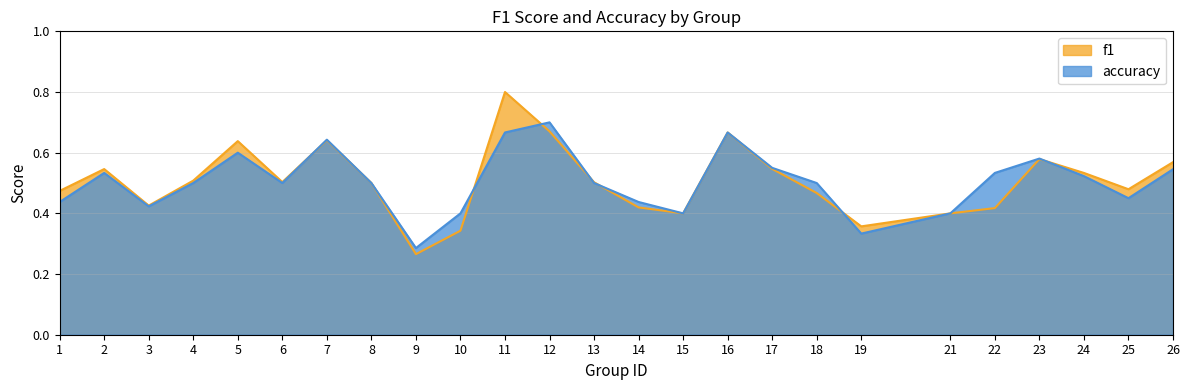

True or false: f1 has more than 1 points higher than both neighbors.

True